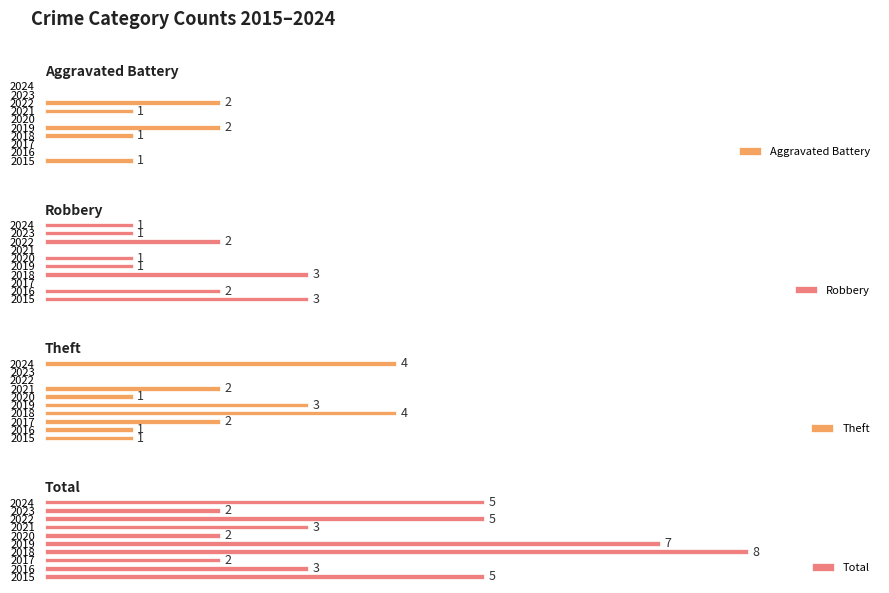

Is the value of Robbery at 2 greater than the value of Theft at 8?

No